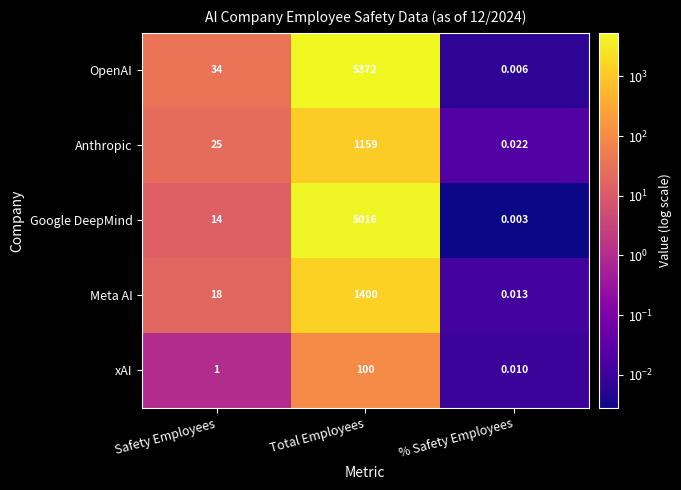

Is the value of Google DeepMind at % Safety Employees greater than the value of Meta AI at % Safety Employees?

No